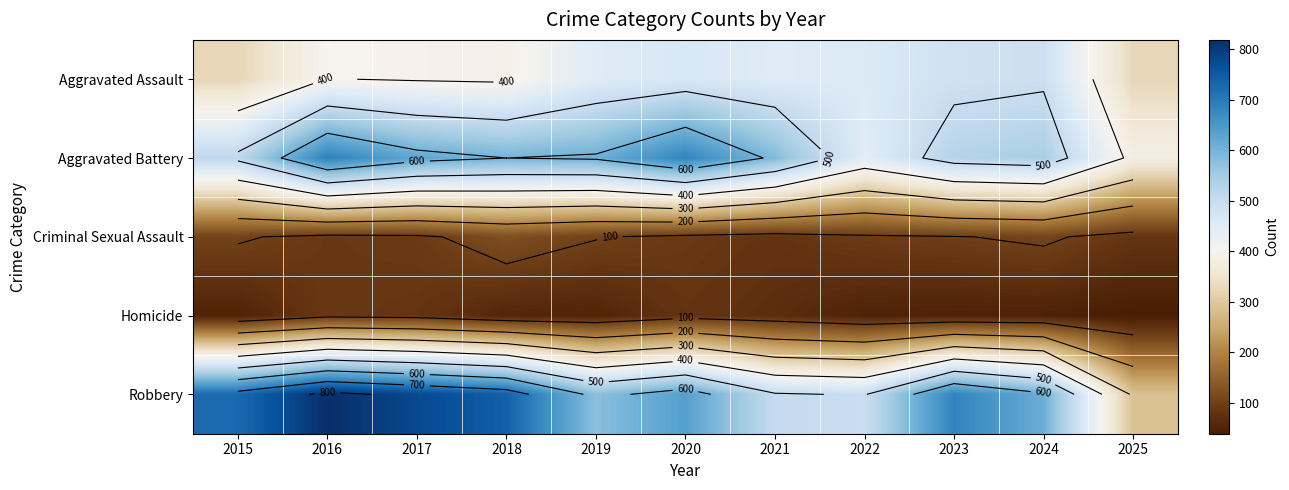

Which series has the widest spread of values?

Robbery